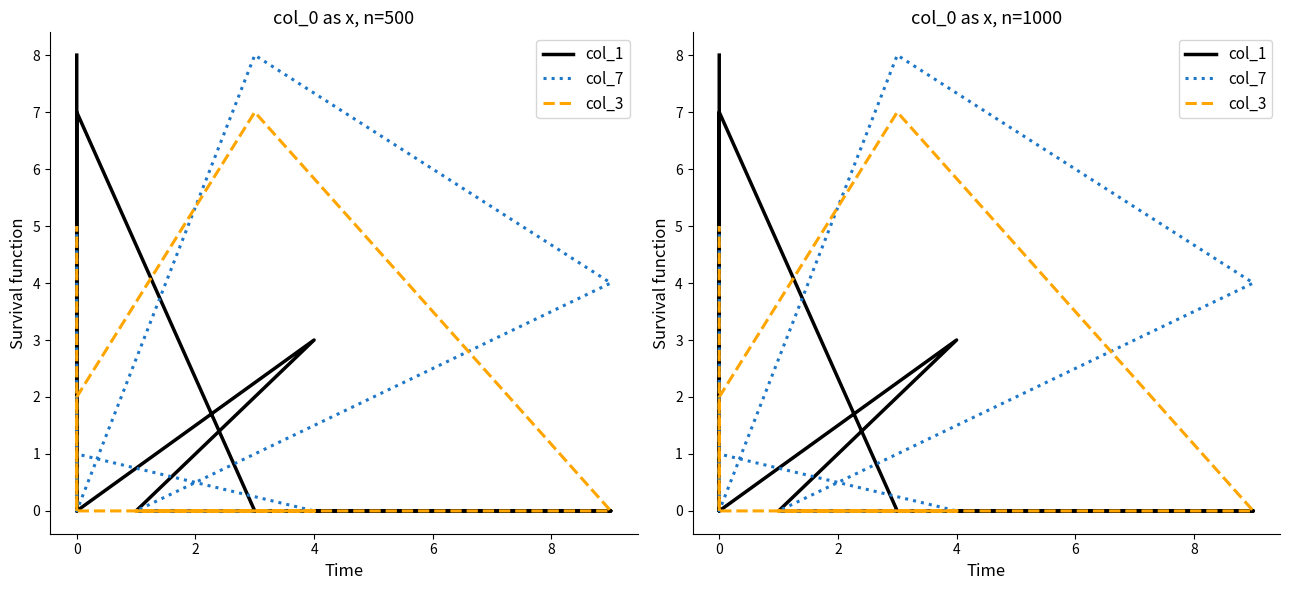

How many values in the col_3 series exceed 0?

3